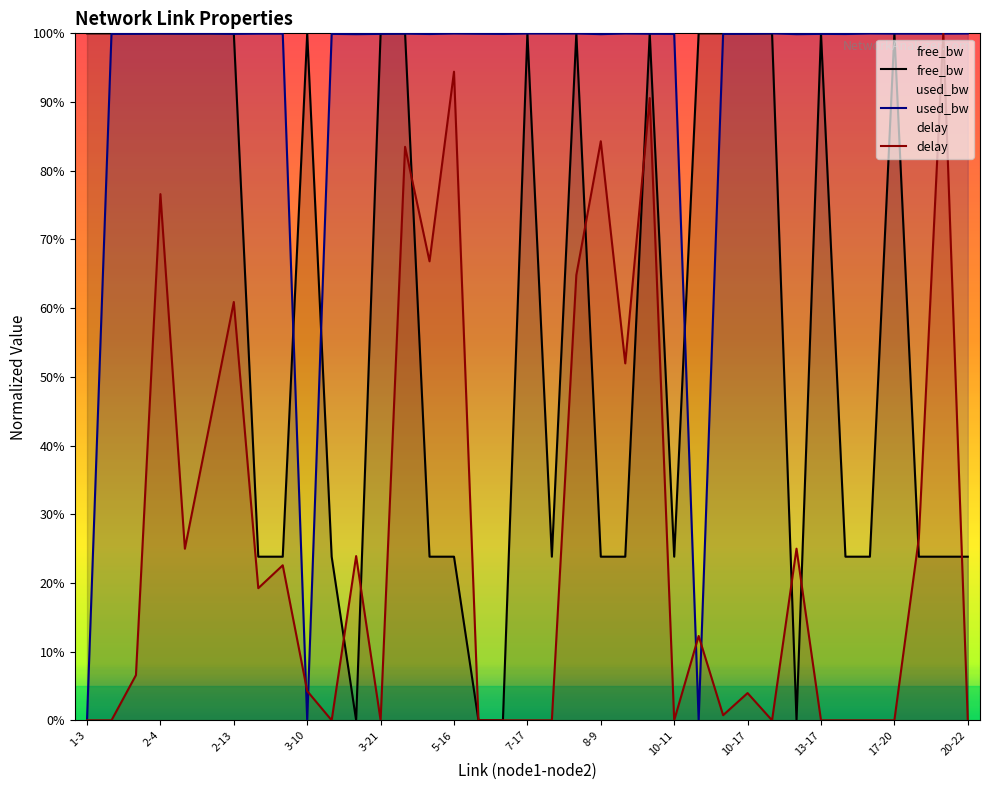

Is it true that delay equals 61.3 at 32?

False